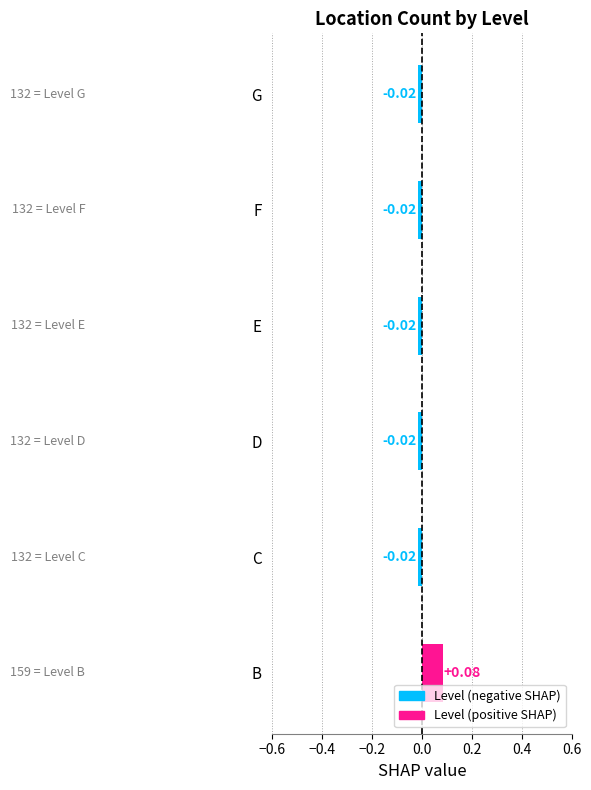

Between B and G, which is larger?

B